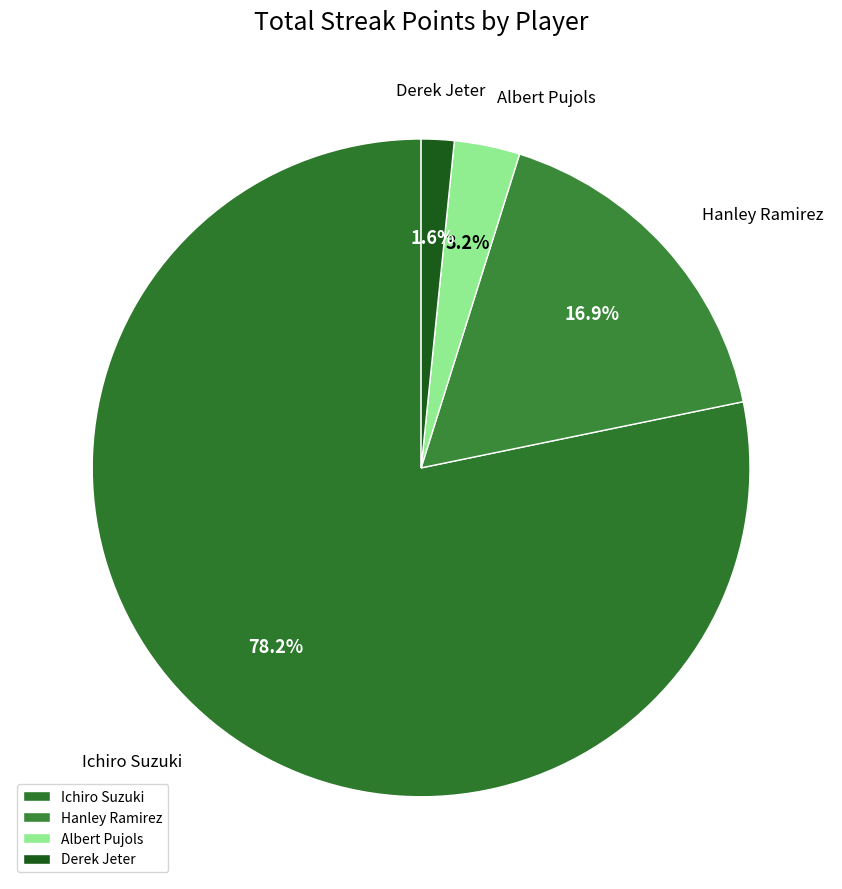

Is the sum of Derek Jeter and Hanley Ramirez greater than half?

No